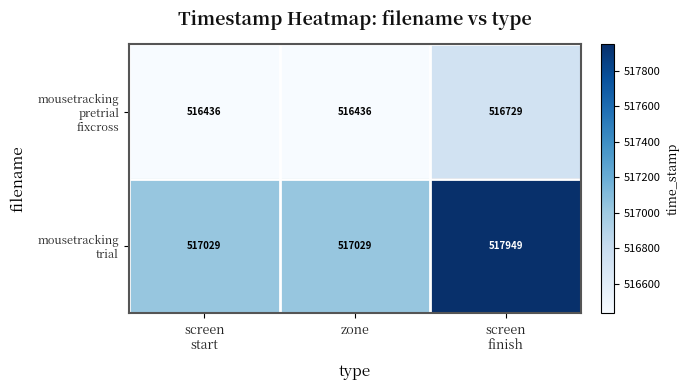

At how many categories does at least one series exceed 516705?

3